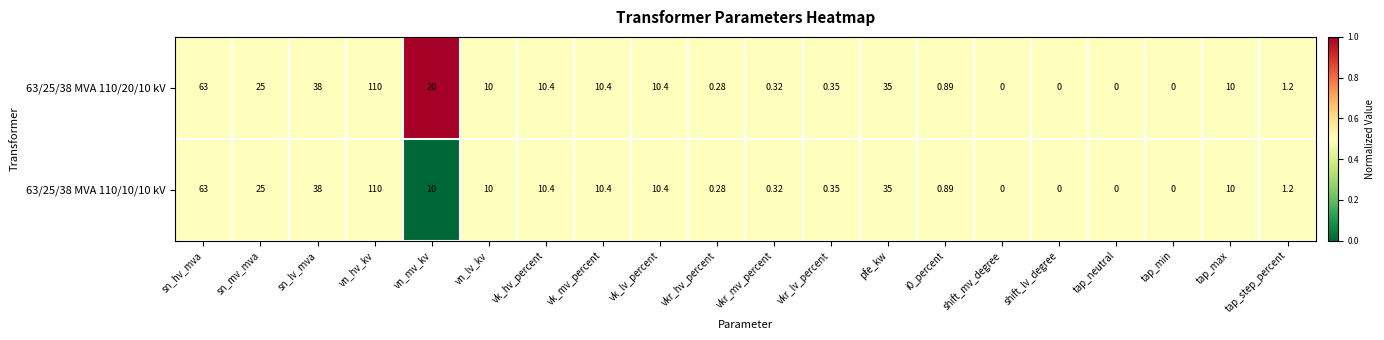

At which category is the sum across all series the highest?

vn_hv_kv